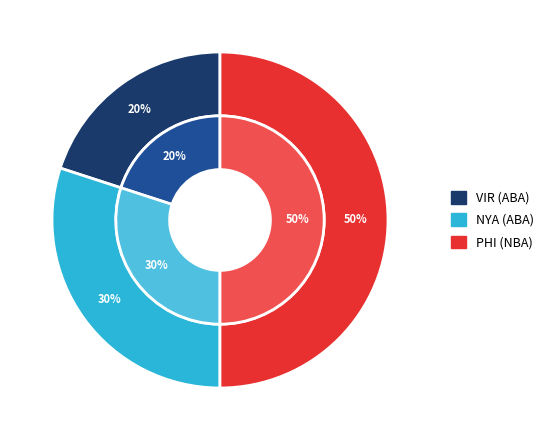

What is the smallest slice in the pie chart?

VIR